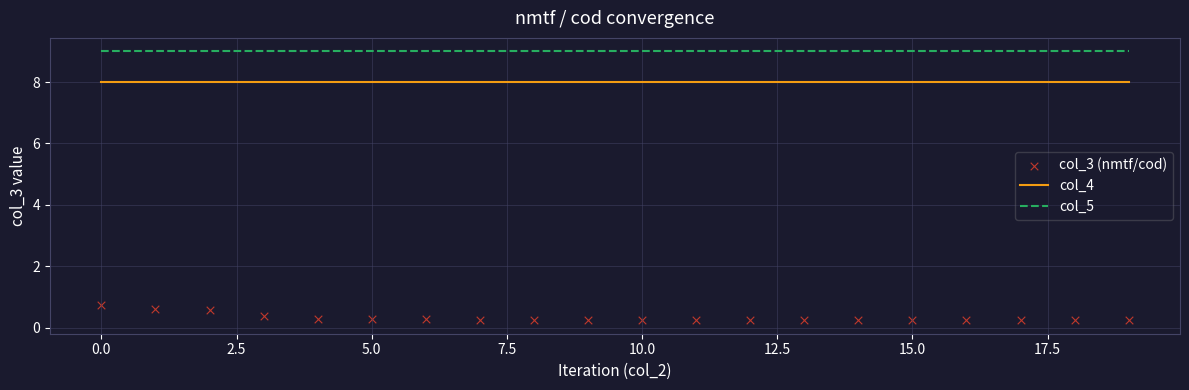

Which series reaches the minimum Y coordinate?

col_3 (nmtf/cod)